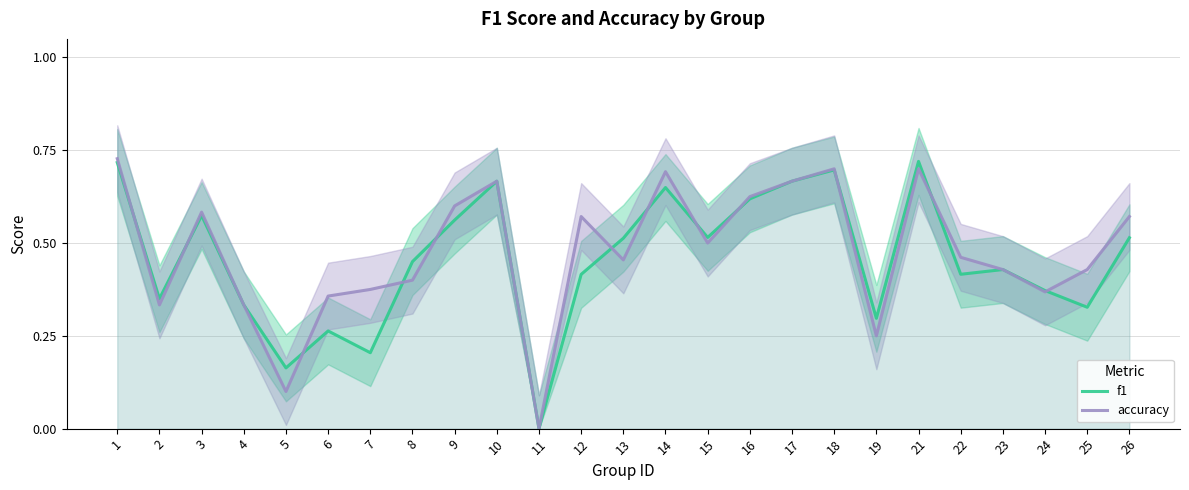

Which series has the widest spread of values?

accuracy